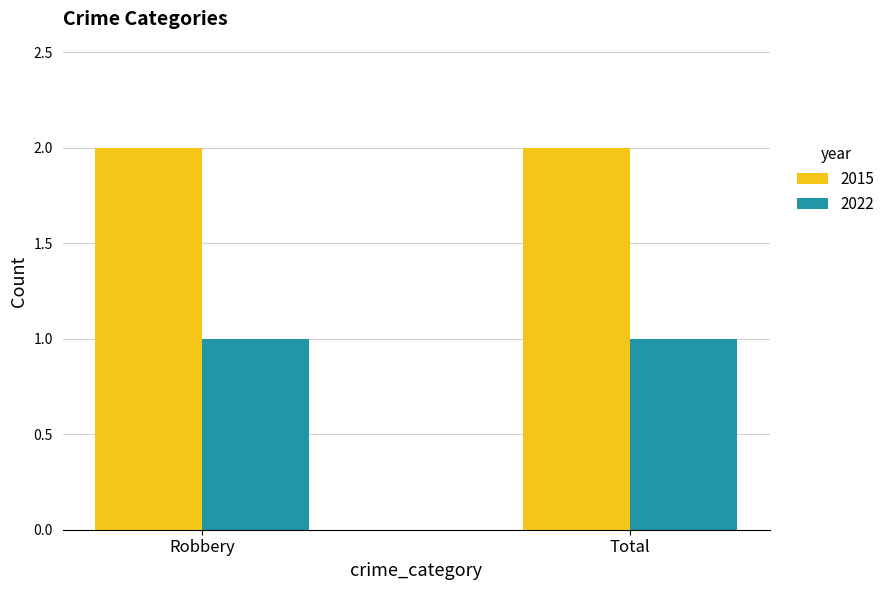

What is the difference between the highest and lowest values at Robbery?

1